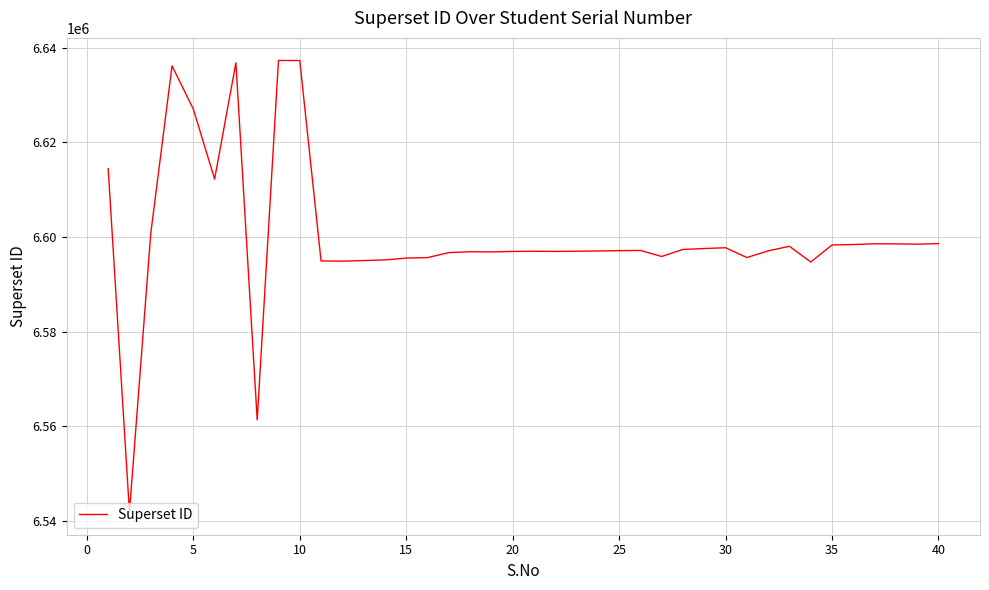

What is the difference between the maximum and minimum values?

95434